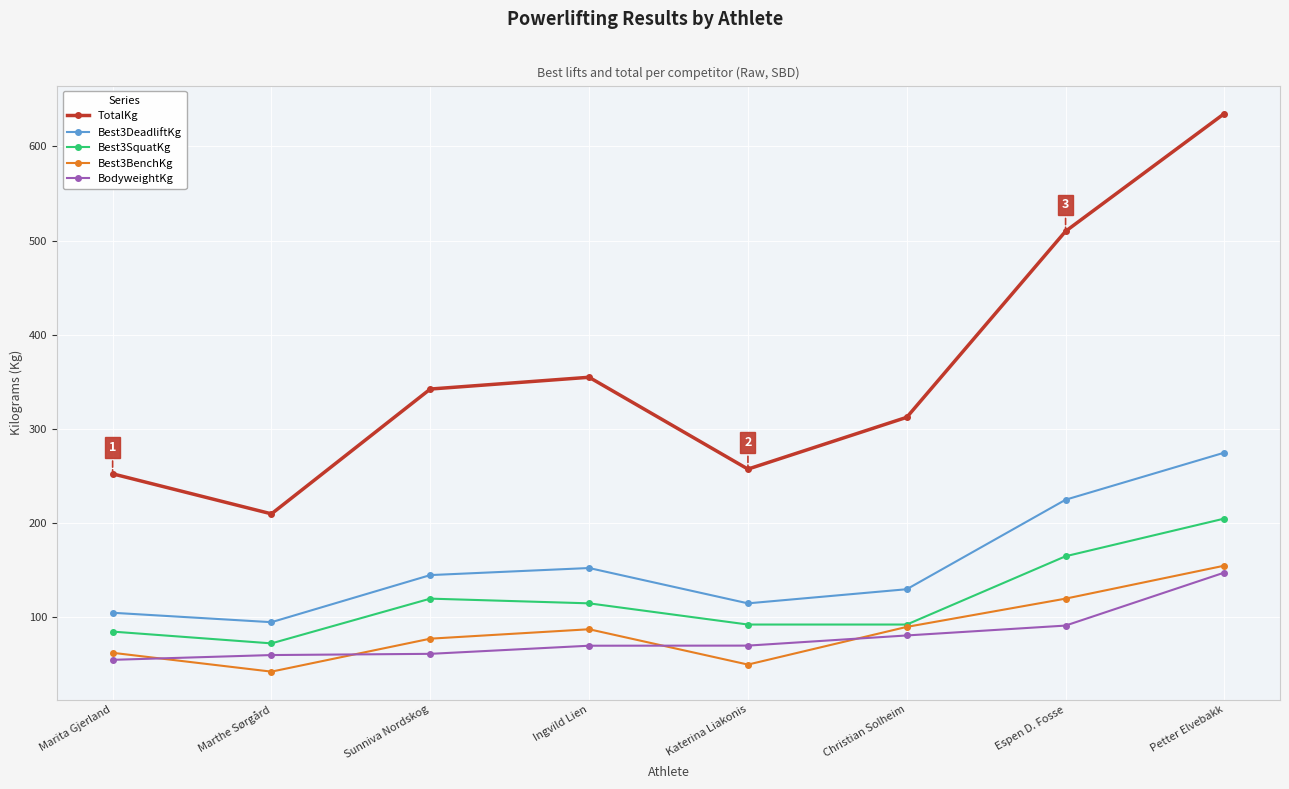

What is the label of the 4th point from the right?

Katerina Liakonis